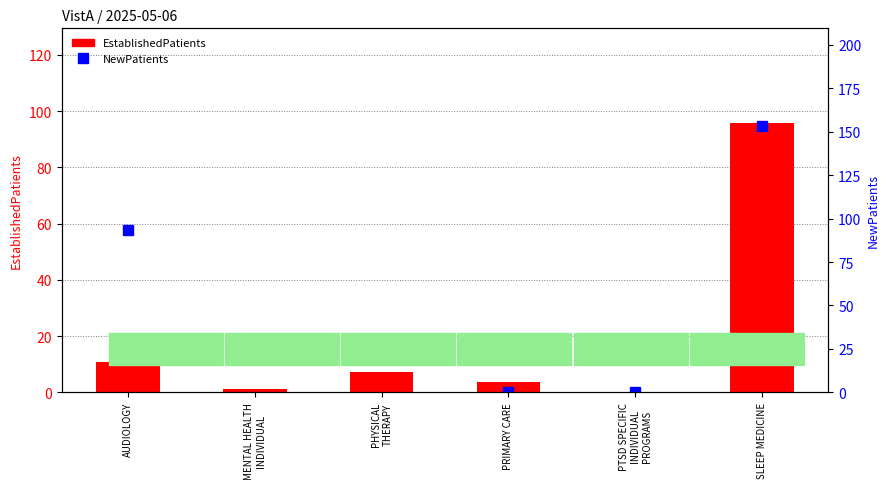

Where is EstablishedPatients nearest to the value 47?

AUDIOLOGY